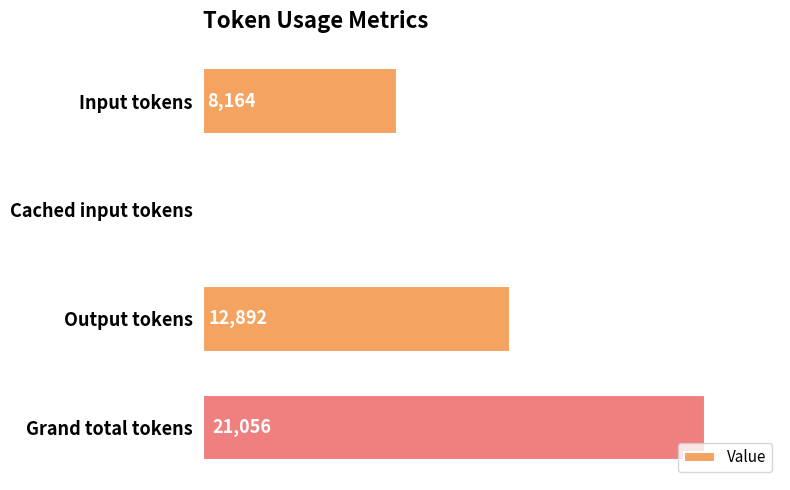

Are the bars horizontal?

Yes